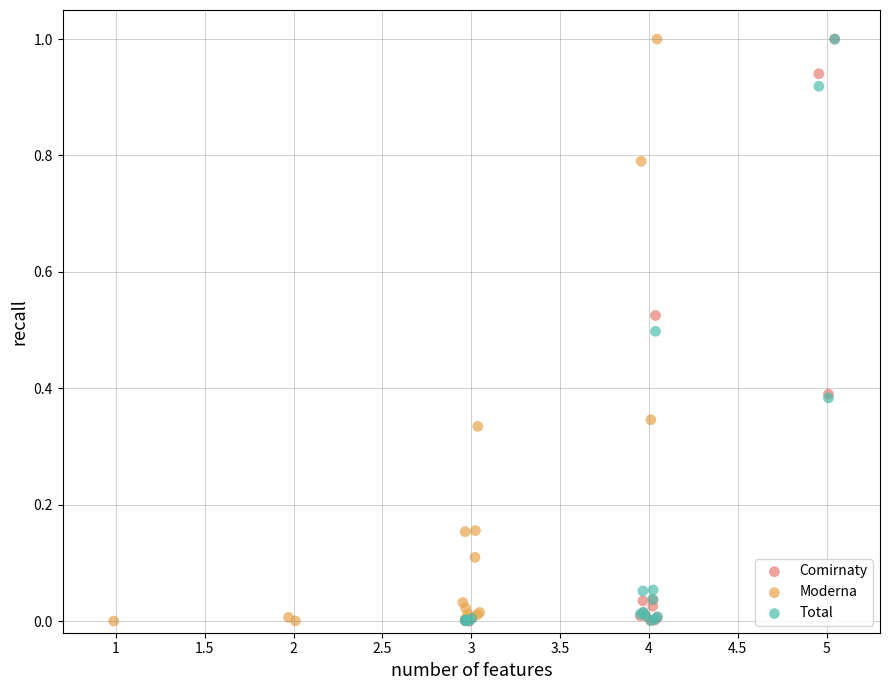

What are all the series names shown in the legend?

Comirnaty, Moderna, Total